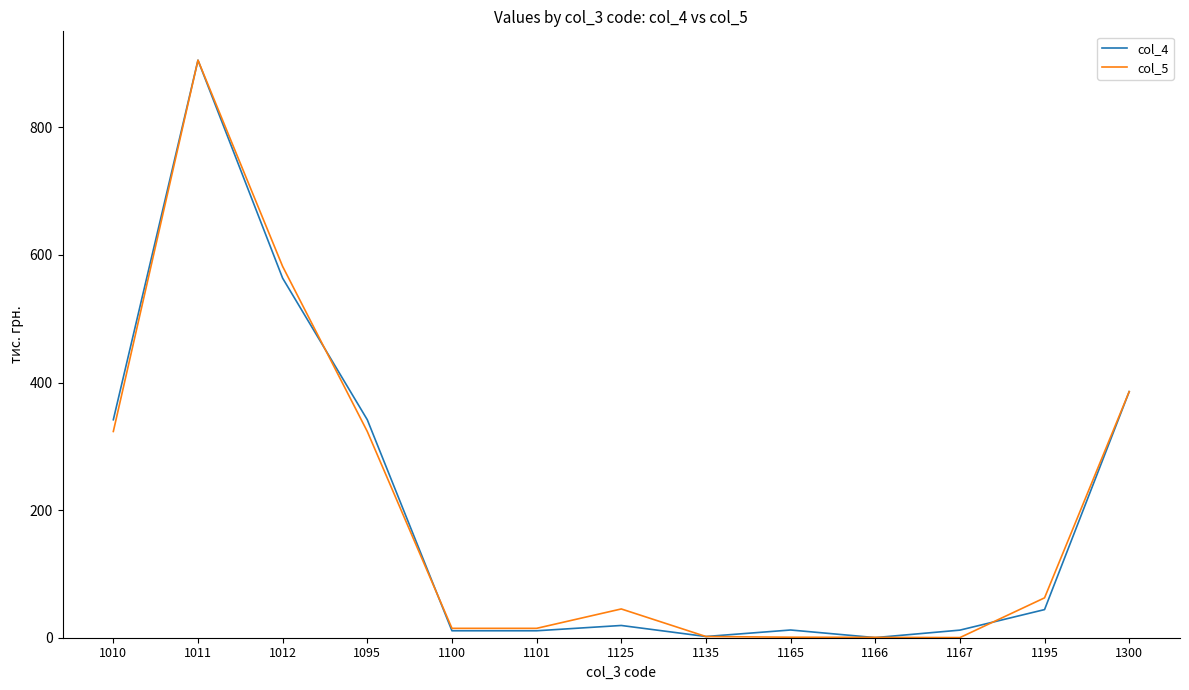

Read the col_4 value at 1010.

341.7